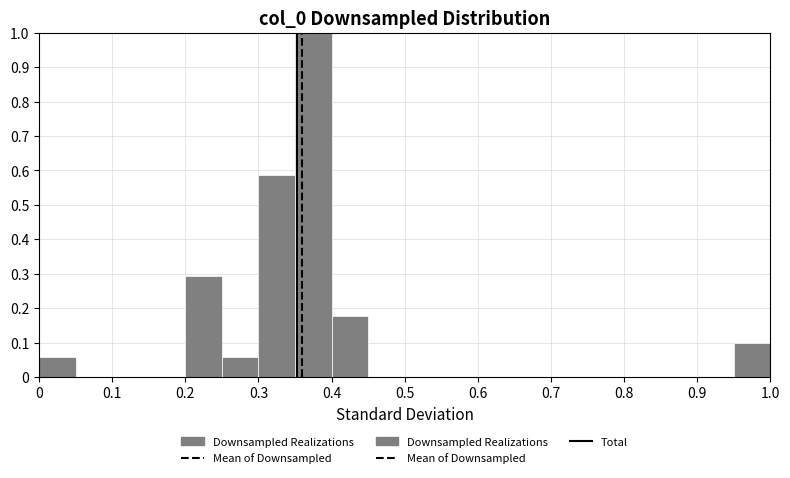

Reading left to right, list every bar in this chart as the range it spans on the x-axis followed by its height. The values are not printed on the chart, so give them approximately, as read against the axis.

0.00 to 0.05: 0.06
0.05 to 0.10: 0
0.10 to 0.15: 0
0.15 to 0.20: 0
0.20 to 0.25: 0.29
0.25 to 0.30: 0.06
0.30 to 0.35: 0.59
0.35 to 0.40: 1.00
0.40 to 0.45: 0.18
0.45 to 0.50: 0
0.50 to 0.55: 0
0.55 to 0.60: 0
0.60 to 0.65: 0
0.65 to 0.70: 0
0.70 to 0.75: 0
0.75 to 0.80: 0
0.80 to 0.85: 0
0.85 to 0.90: 0
0.90 to 0.95: 0
0.95 to 1.00: 0.10